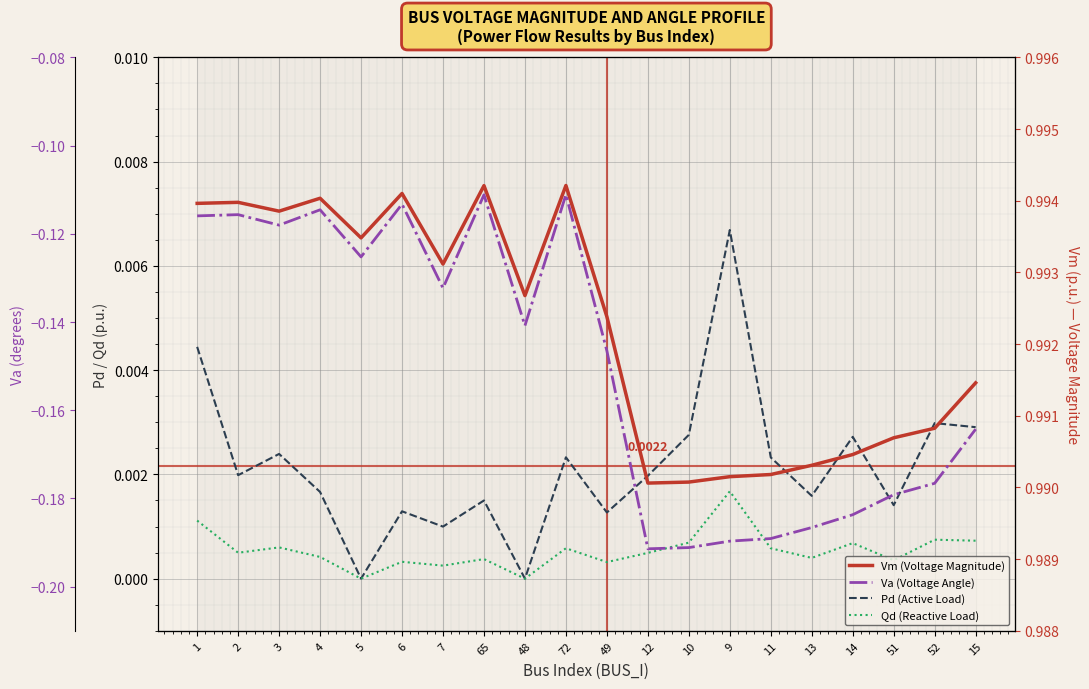

At which label does Qd reach its peak?

9